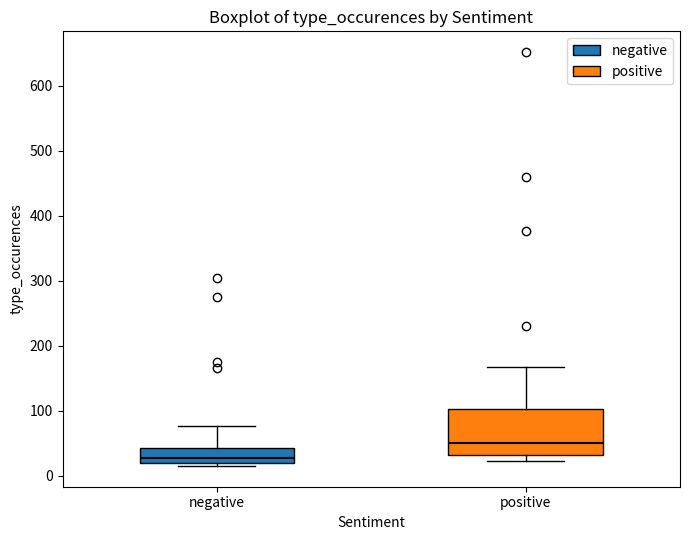

Reading left to right, read every box against the y-axis: the position of its median line, the range the box covers, and the ends of its whiskers. The values are not printed on the chart, so give them approximately, as read against the axis.

negative: median 30, box 20 to 40, whiskers 20 (just below the box's lower edge) to 80
positive: median 50, box 30 to 100, whiskers 20 to 170